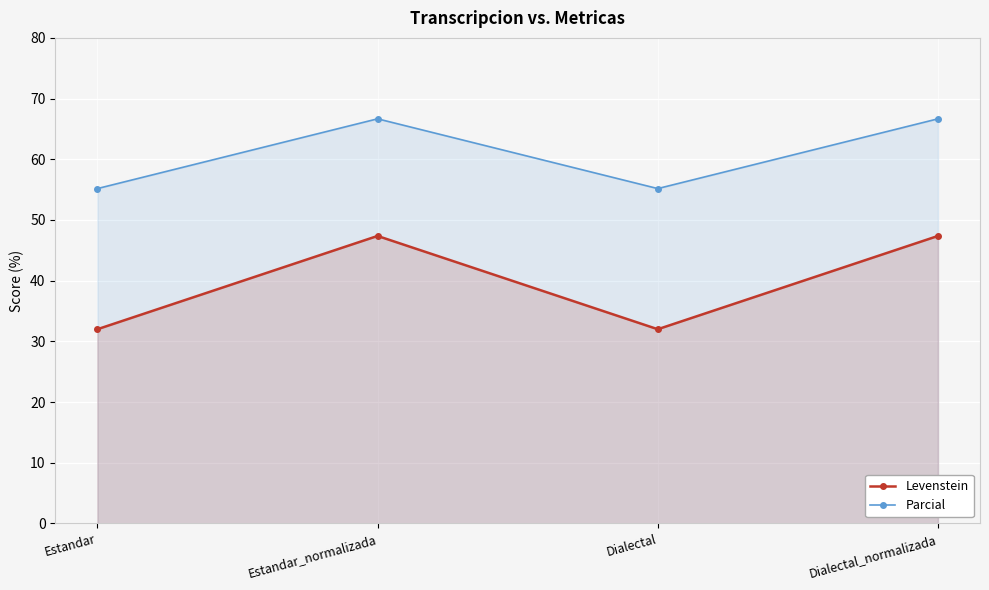

At which category is the sum across all series the highest?

Estandar_normalizada